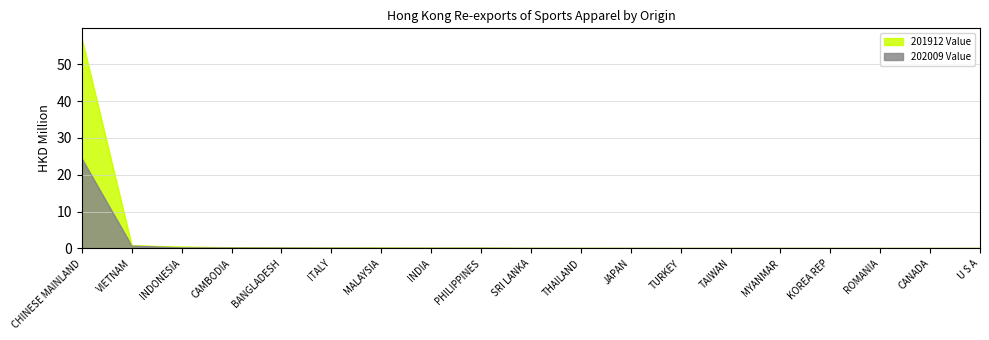

Reading left to right, extract all data points from this chart.

201912 Value: CHINESE MAINLAND=56.9	VIETNAM=0.8	INDONESIA=0.4	CAMBODIA=0.2	BANGLADESH=0.1	ITALY=0.1	MALAYSIA=0.1	INDIA=0.1	PHILIPPINES=0.1	SRI LANKA=0.0	THAILAND=0.0	JAPAN=0.0	TURKEY=0.0	TAIWAN=0.0	MYANMAR=0.0	KOREA REP=0.0	ROMANIA=0.0	CANADA=0.0	U S A=0.0
202009 Value: CHINESE MAINLAND=24.4	VIETNAM=0.6	INDONESIA=0.2	CAMBODIA=0.1	BANGLADESH=0.1	ITALY=0.1	MALAYSIA=0.1	INDIA=0.1	PHILIPPINES=0.1	SRI LANKA=0.0	THAILAND=0.0	JAPAN=0.0	TURKEY=0.0	TAIWAN=0.0	MYANMAR=0.0	KOREA REP=0.0	ROMANIA=0.0	CANADA=0.0	U S A=0.0